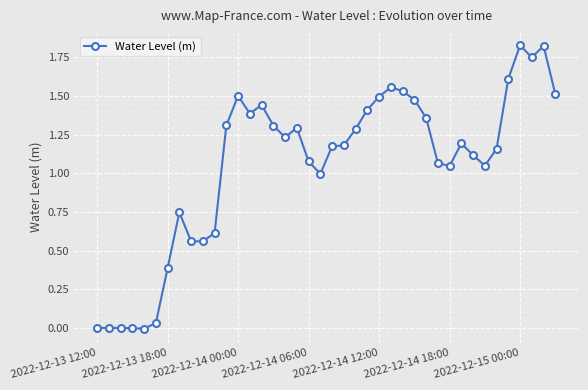

True or false: there are more than 1 points higher than both neighbors.

True